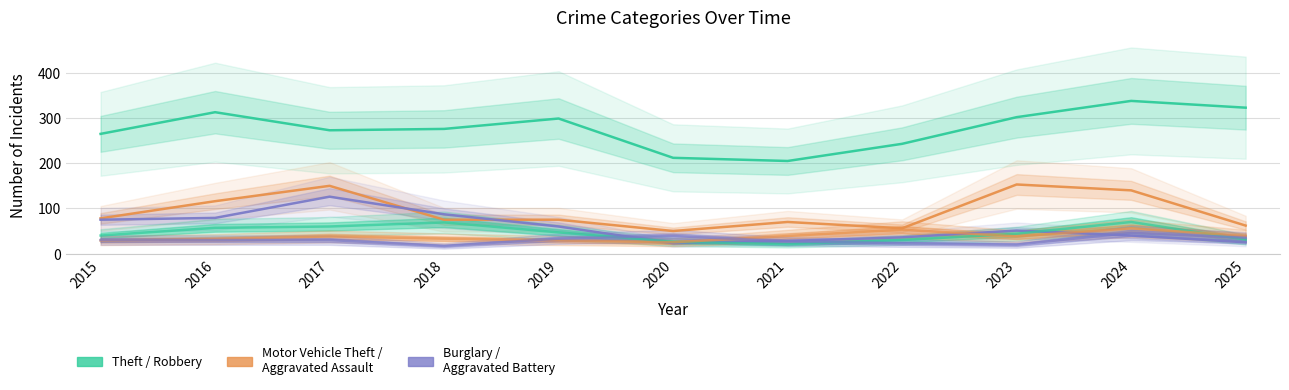

How many interior local valleys does the Aggravated Assault series have?

2